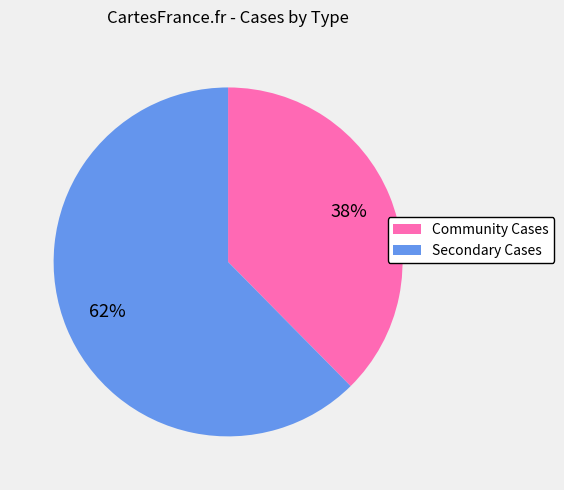

To the nearest percent, what is the average slice percentage?

50%